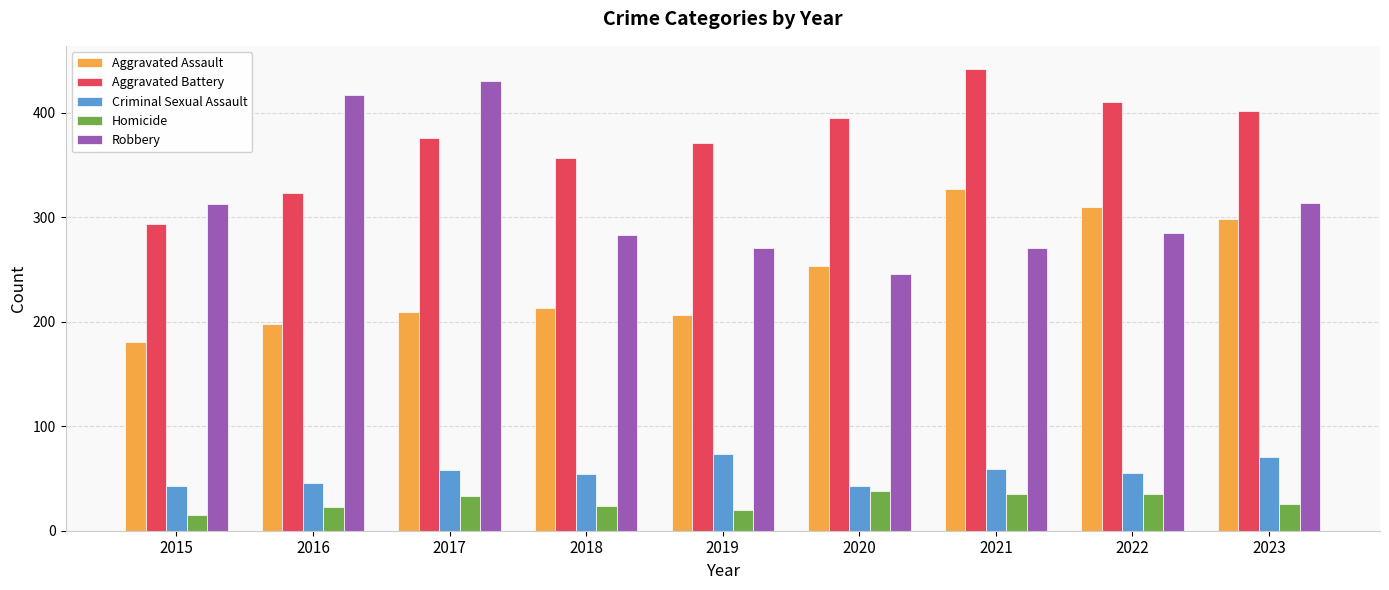

What is the maximum value for Aggravated Assault?

327